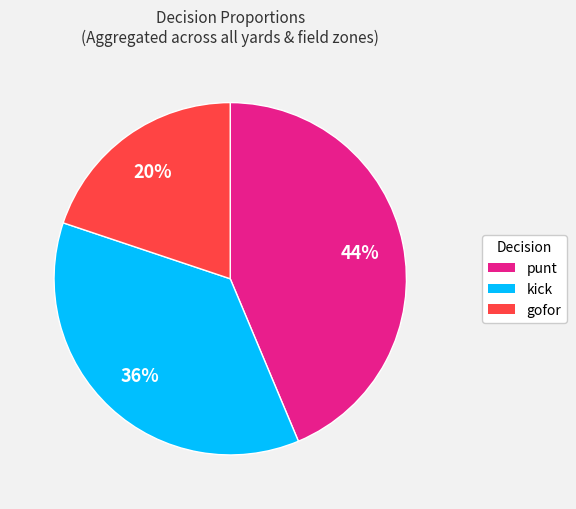

Does kick represent more than half of the total?

No